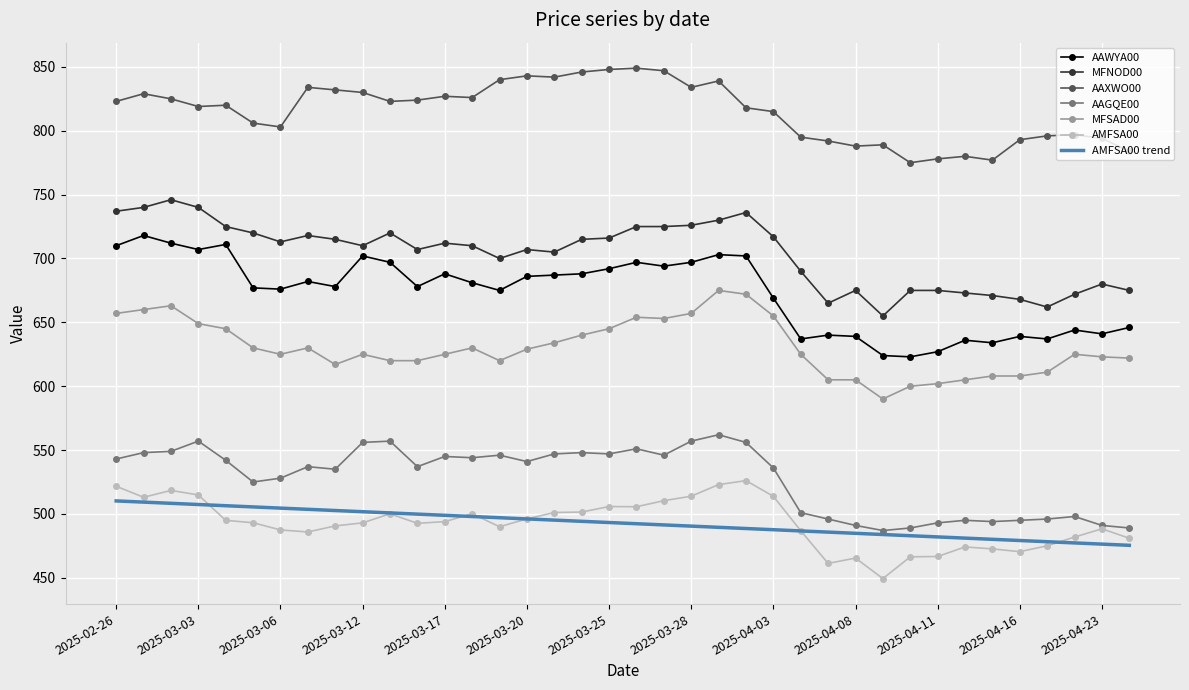

True or false: AAWYA00 and AMFSA00 trend intersect in this chart.

False